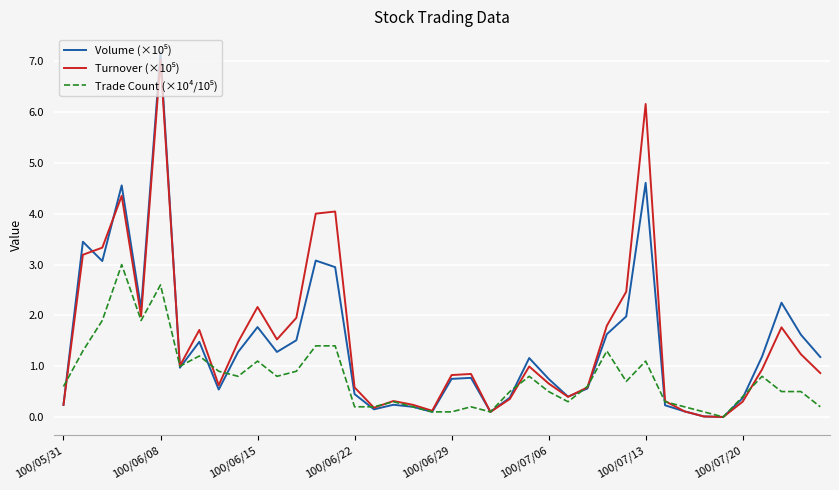

What is the maximum value shown in the chart?

7.2